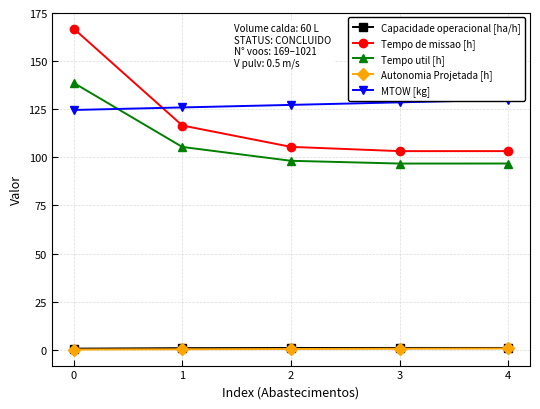

What is the value of the Tempo util [h] point at the 5th from the left?

96.8